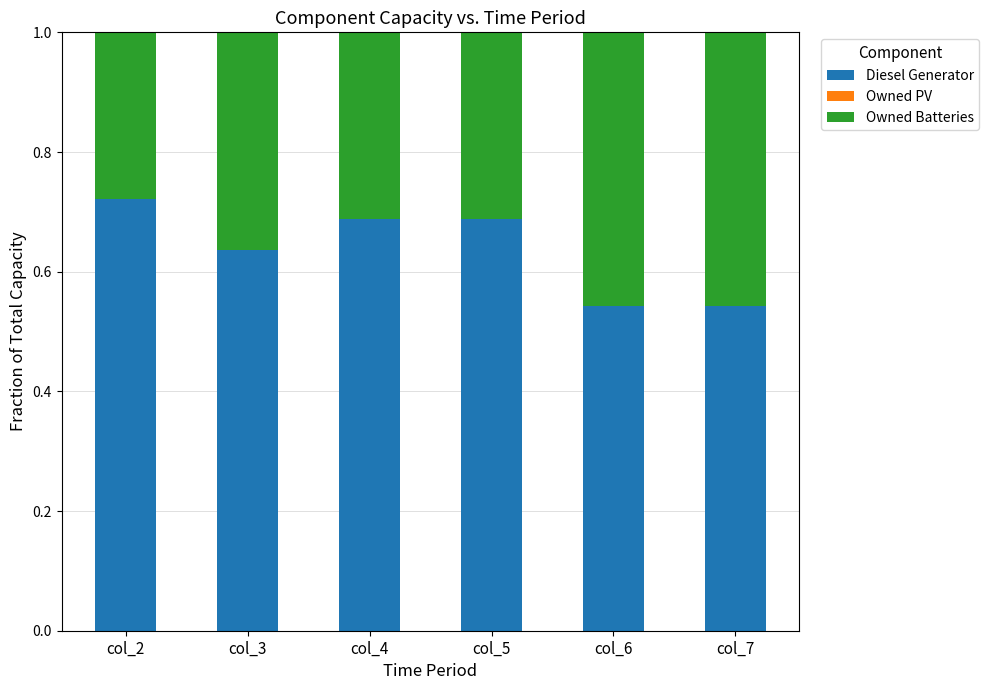

How many bars are there in total?

6